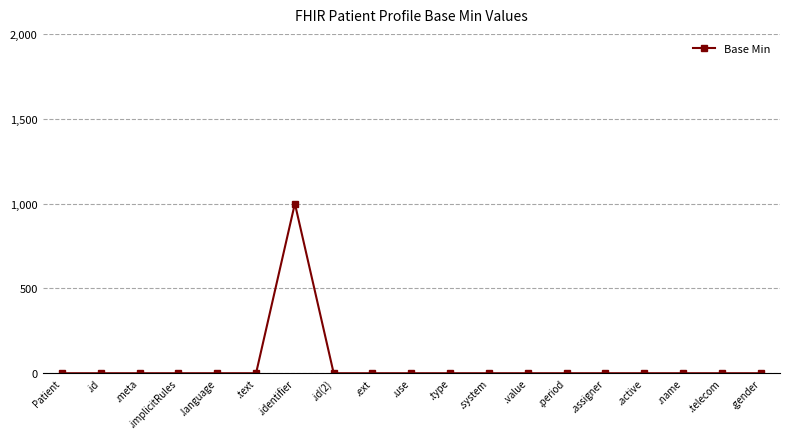

List the labels in order of value, smallest first.

Patient, .id, .meta, .implicitRules, .language, .text, .id(2), .ext, .use, .type, .system, .value, .period, .assigner, .active, .name, .telecom, .gender, .identifier